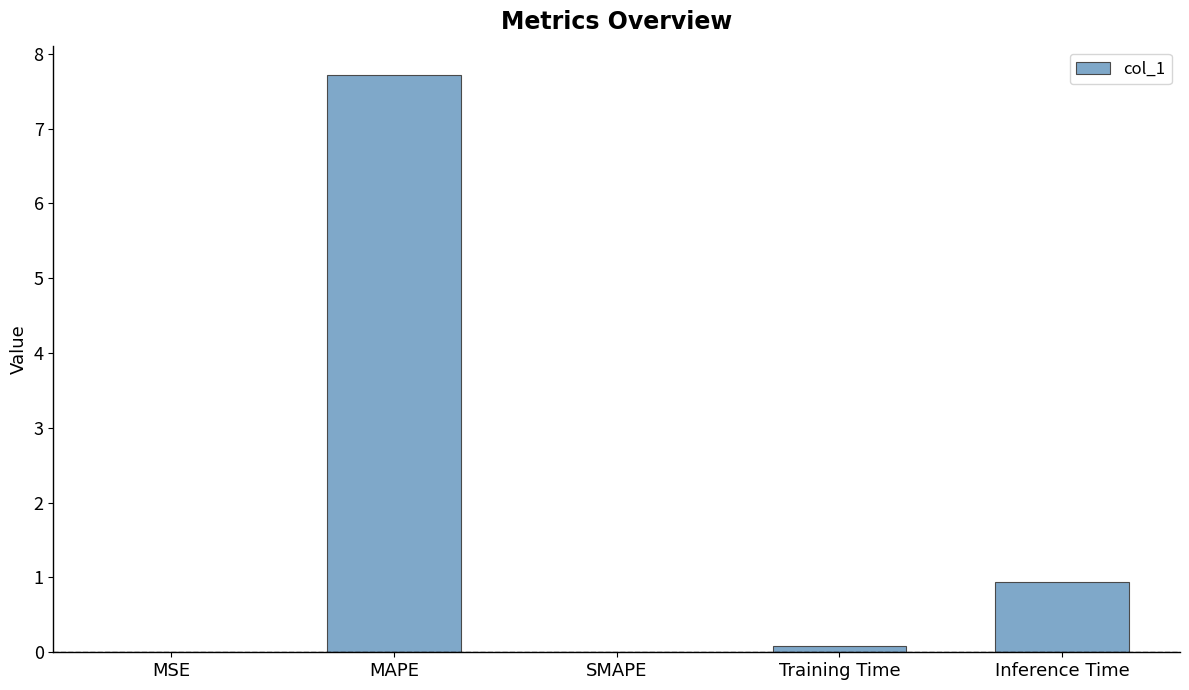

The chart shows a value of 3.2 at SMAPE. True or false?

False